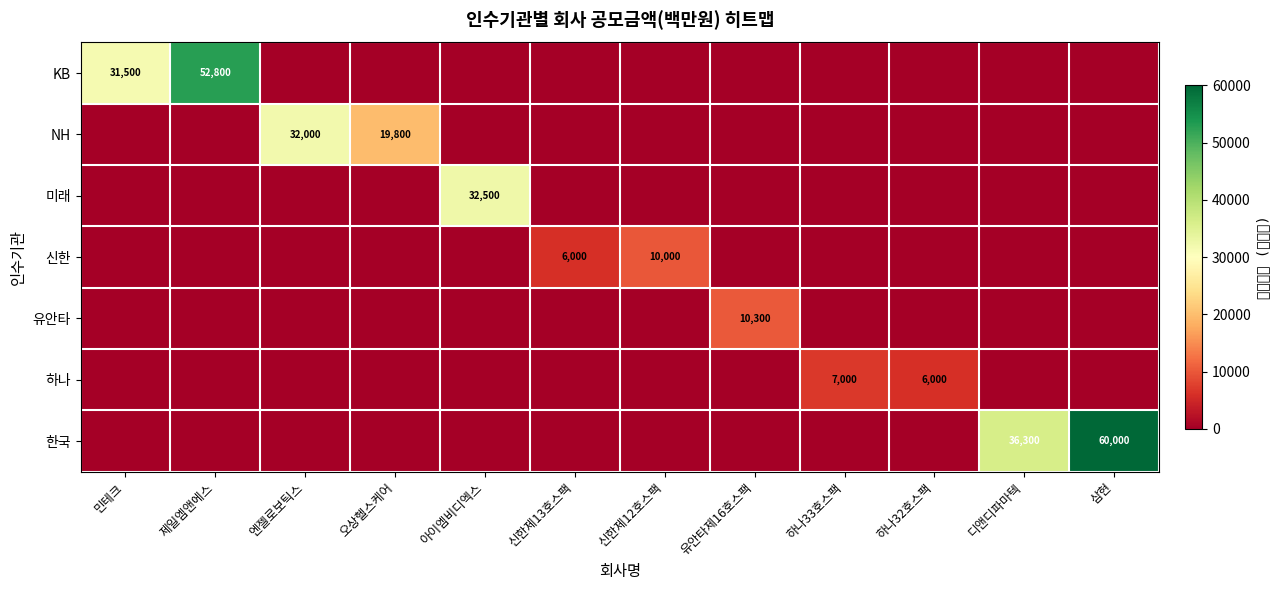

True or false: 하나 has a value of 6000 at 하나32호스팩.

True